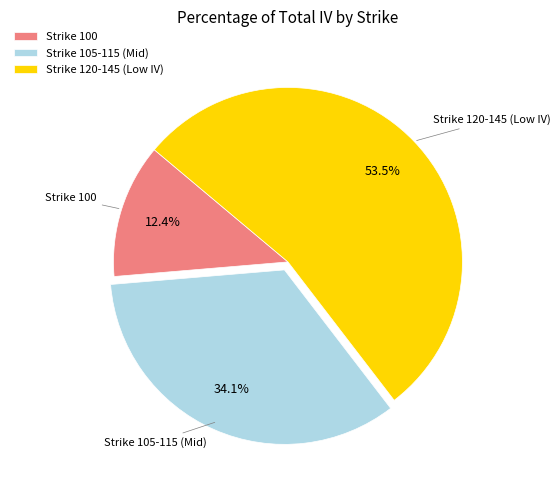

Rank the categories by value from highest to lowest.

Strike 120-145 (Low IV), Strike 105-115 (Mid), Strike 100